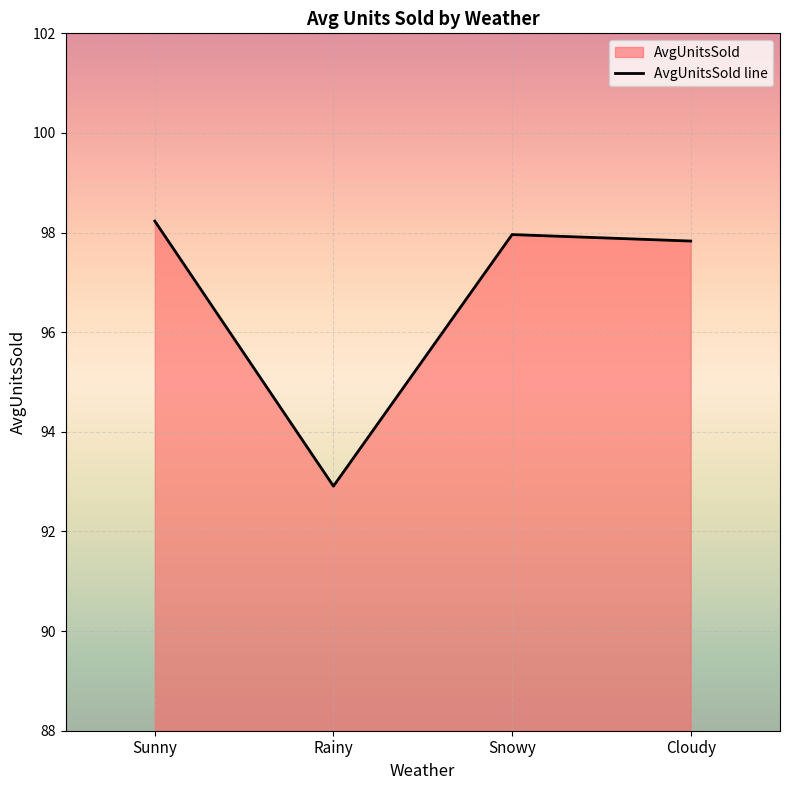

Does the chart display data point markers on the line(s)?

No